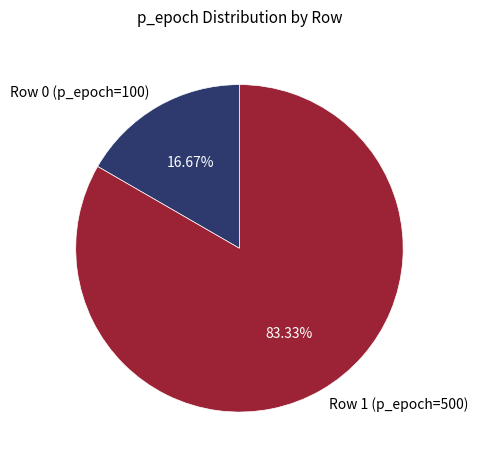

How many slices are in this pie chart?

2